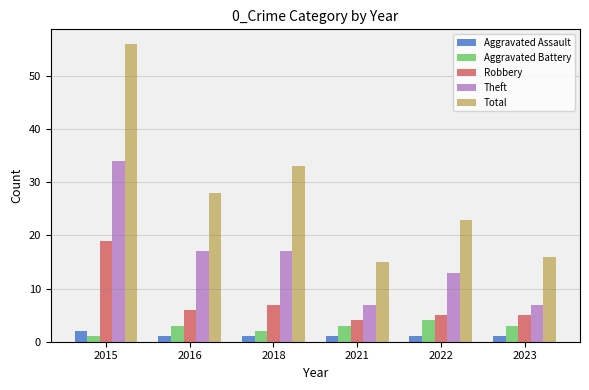

Which series has the widest spread of values?

Total